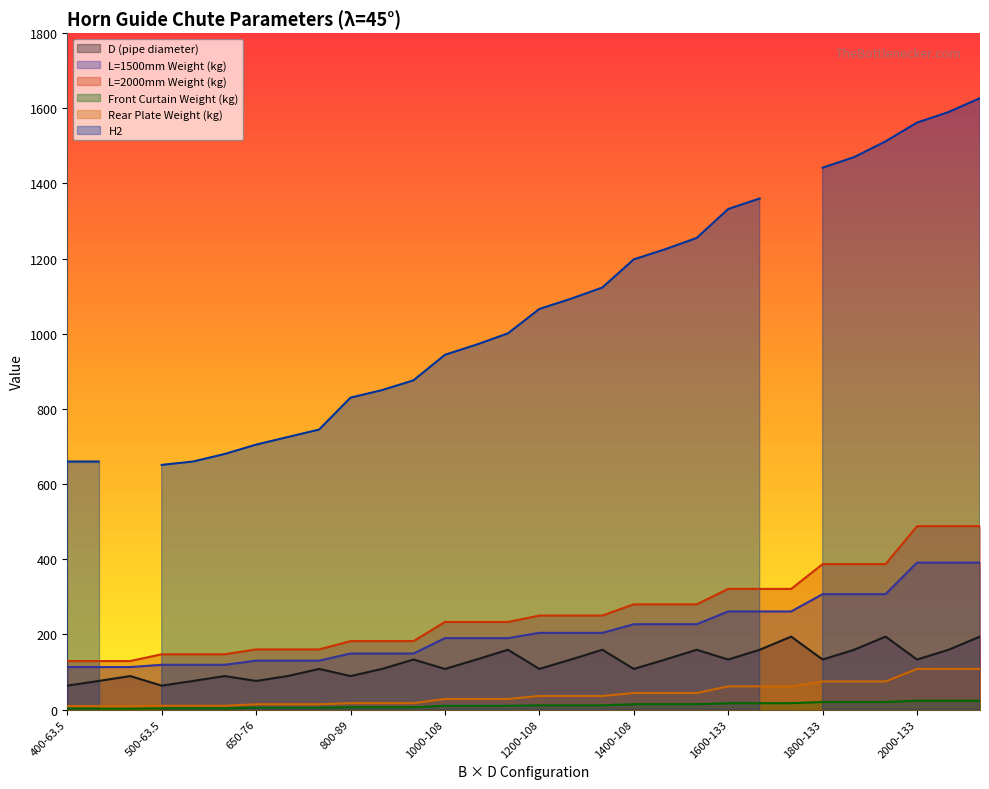

Which series has the largest range (max minus min)?

L=2000mm Weight (kg)